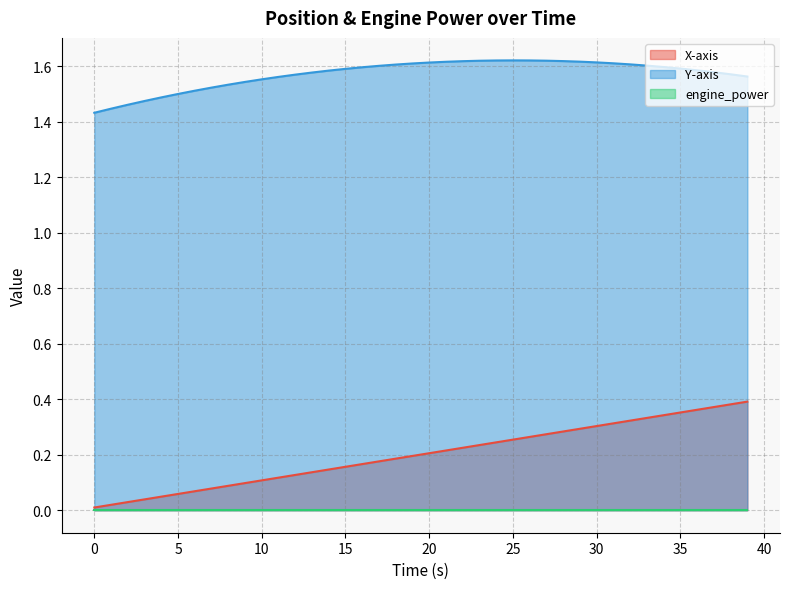

How many interior local peaks does the Y-axis series have?

1